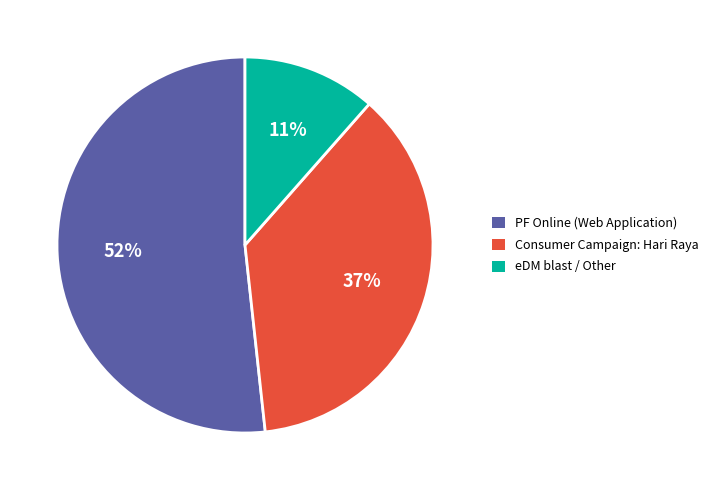

How many segments does this pie chart have?

3